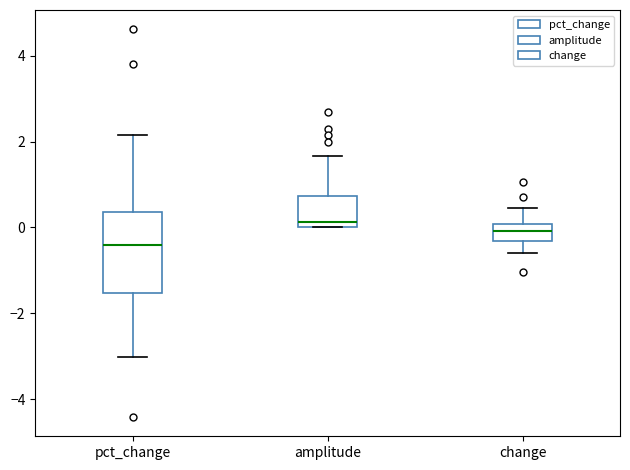

Which box is the tallest, from its lower edge to its upper edge?

pct_change